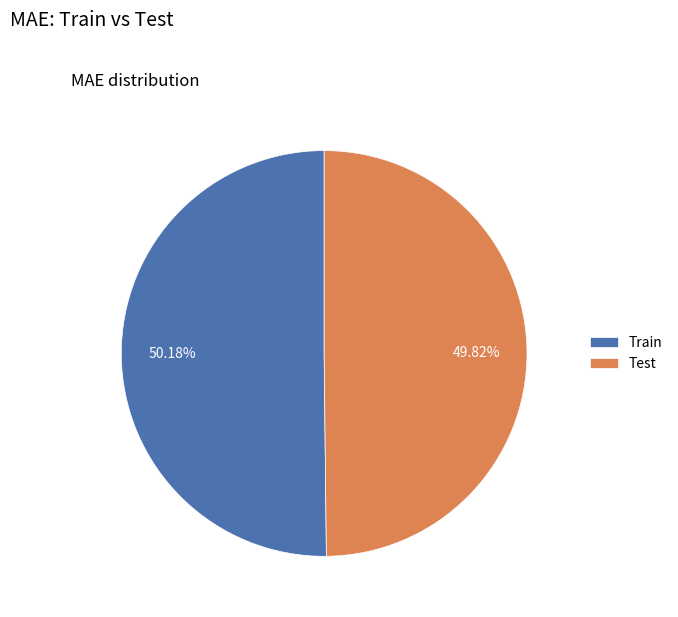

Is there any slice that represents more than half of the pie?

Yes